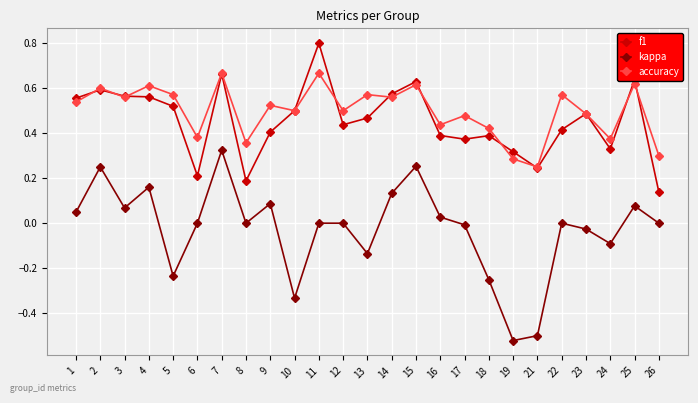

The value of kappa at 4 is 0.2. True or false?

True